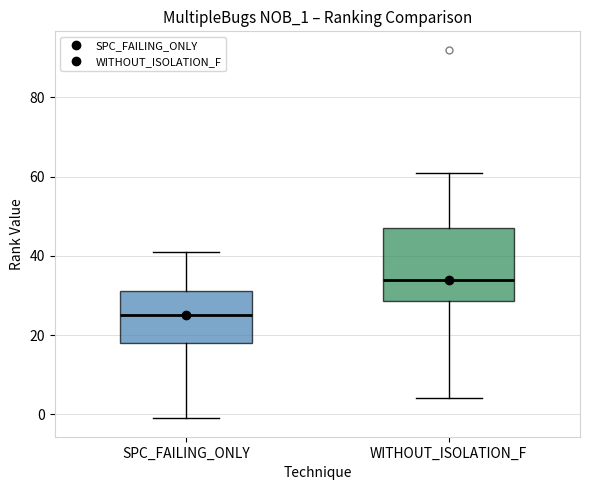

Which box has the highest median line?

WITHOUT_ISOLATION_F